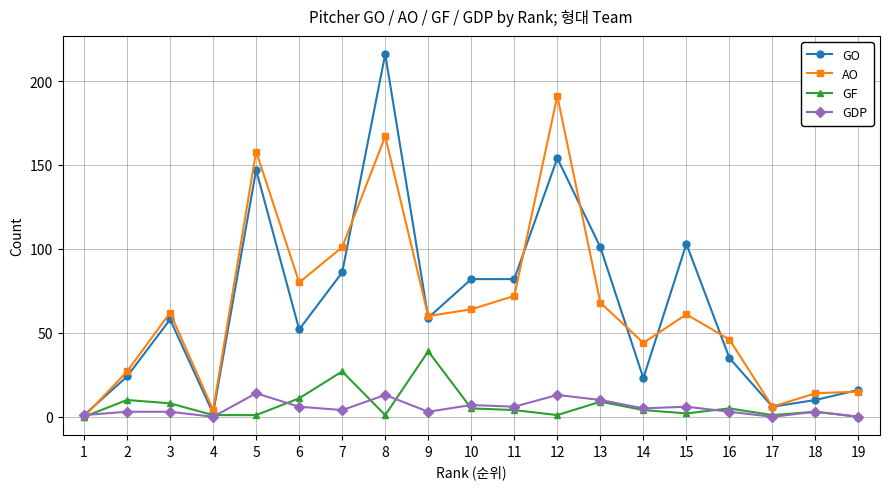

At which category does GO reach its first local valley?

4